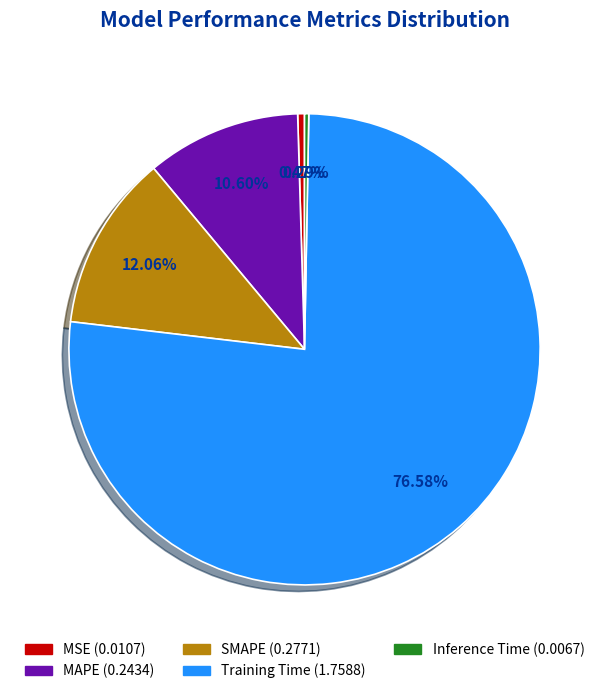

Count the number of slices in the pie.

5